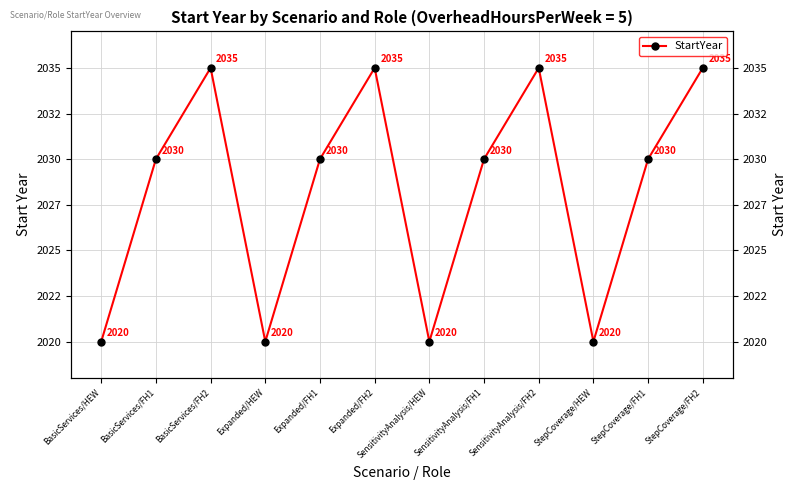

List the labels in order of value, smallest first.

BasicServices/HEW, Expanded/HEW, SensitivityAnalysis/HEW, StepCoverage/HEW, BasicServices/FH1, Expanded/FH1, SensitivityAnalysis/FH1, StepCoverage/FH1, BasicServices/FH2, Expanded/FH2, SensitivityAnalysis/FH2, StepCoverage/FH2